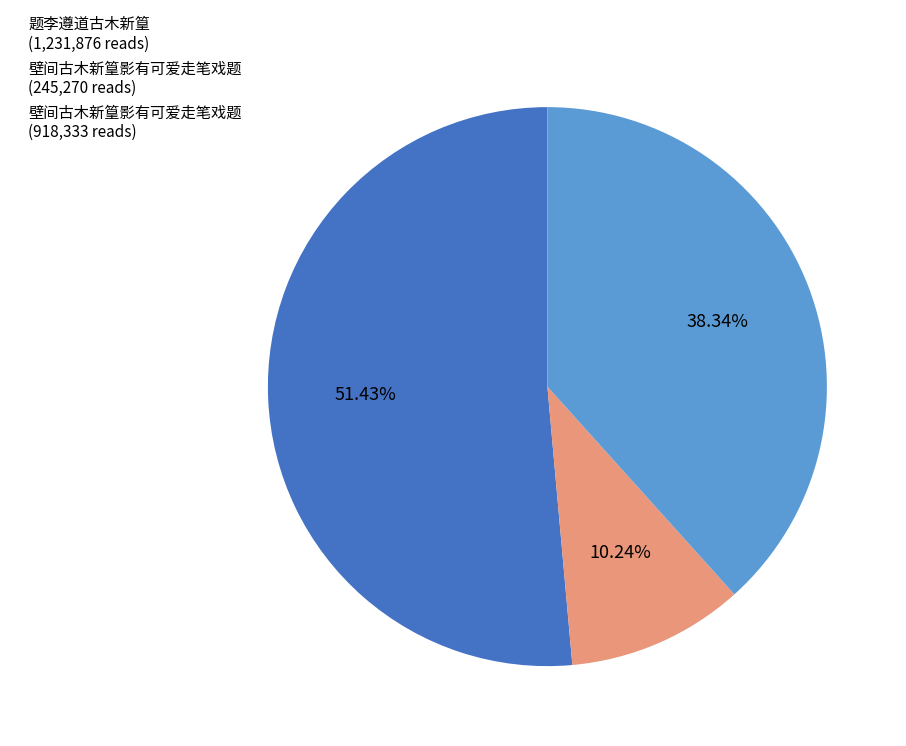

Rank the categories by value from highest to lowest.

题李遵道古木新篁 (1,231,876 reads), 壁间古木新篁影有可爱走笔戏题 (918,333 reads), 壁间古木新篁影有可爱走笔戏题 (245,270 reads)